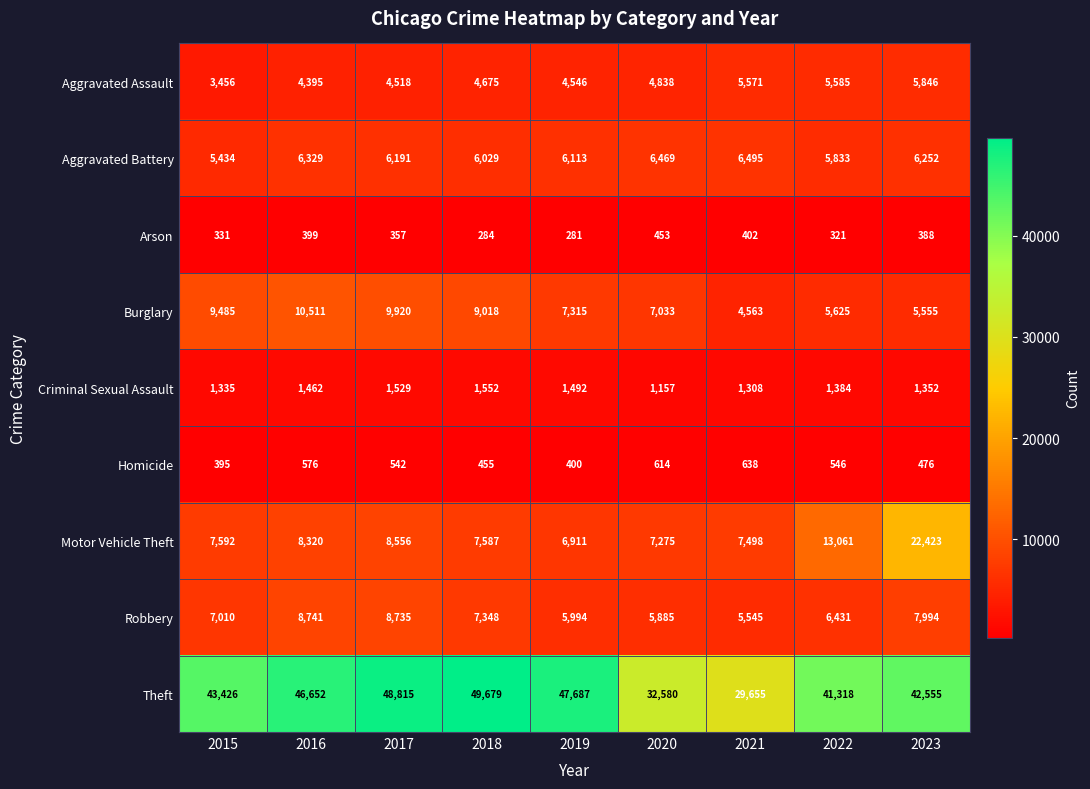

At which category does the chart reach its peak across all series?

2018